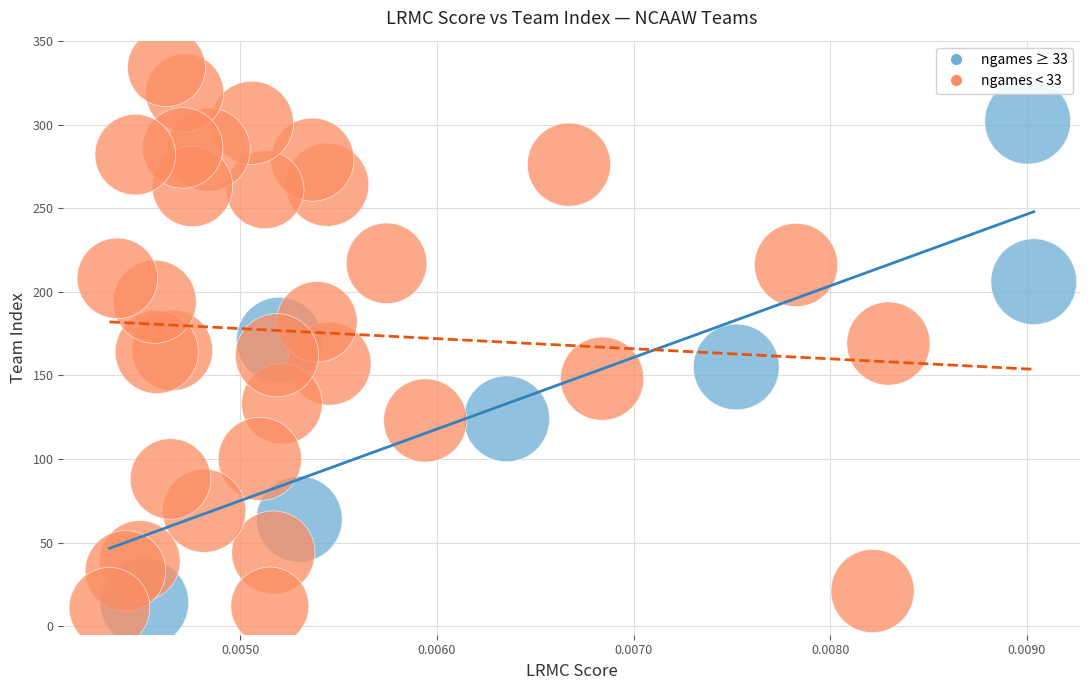

Which series contains the highest Y value?

ngames < 33